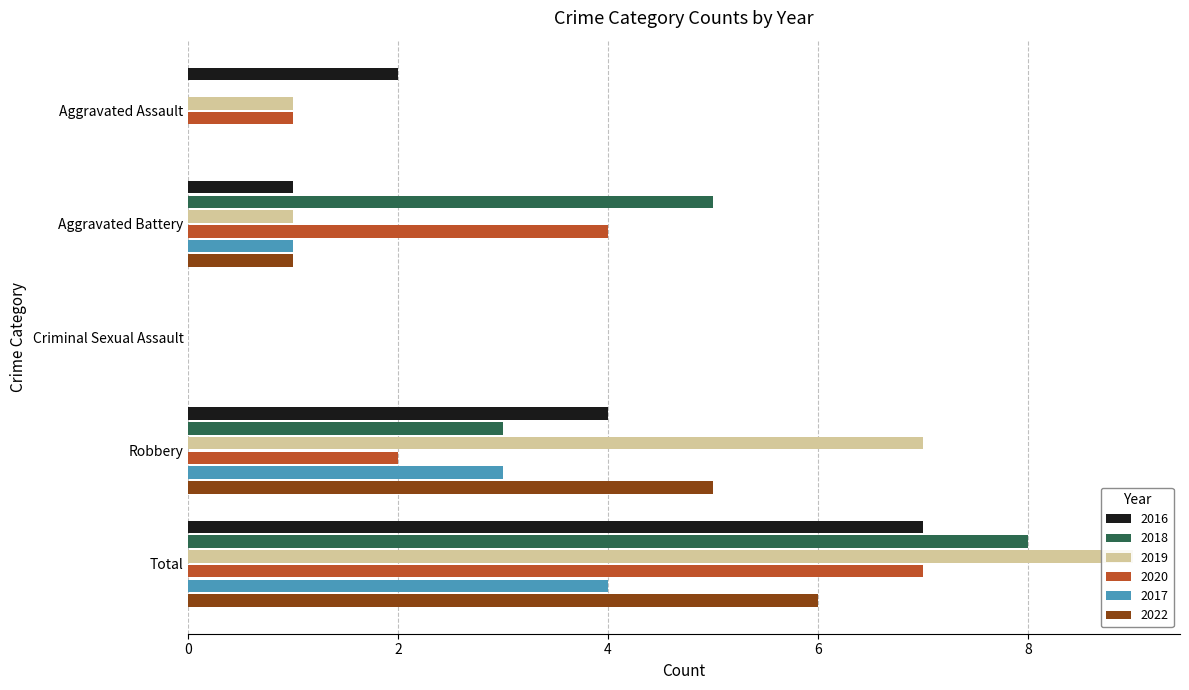

At which category is the sum across all series the highest?

Total